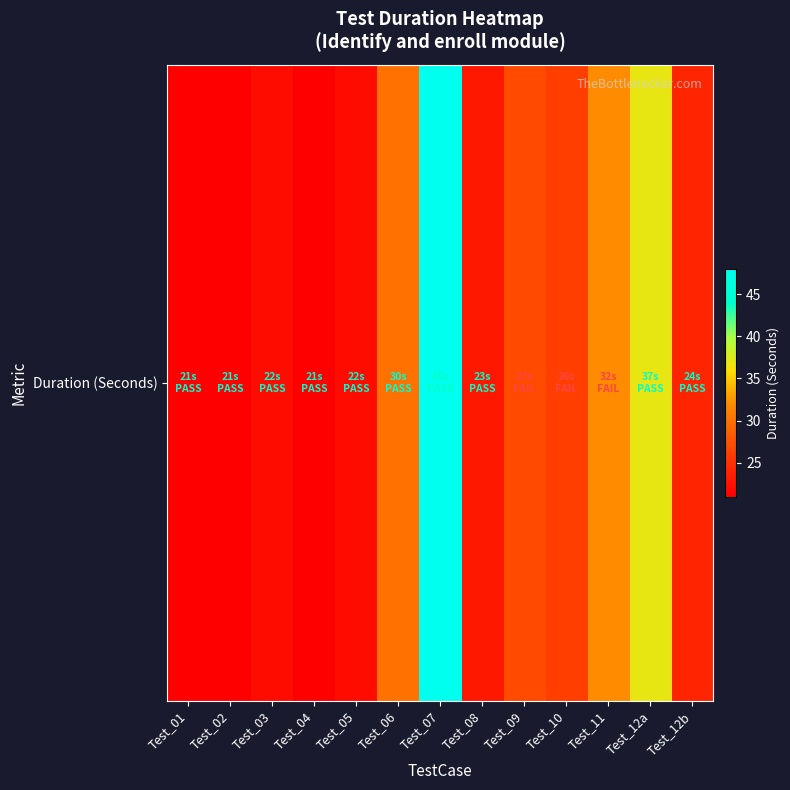

What is the difference between the maximum and minimum values?

27